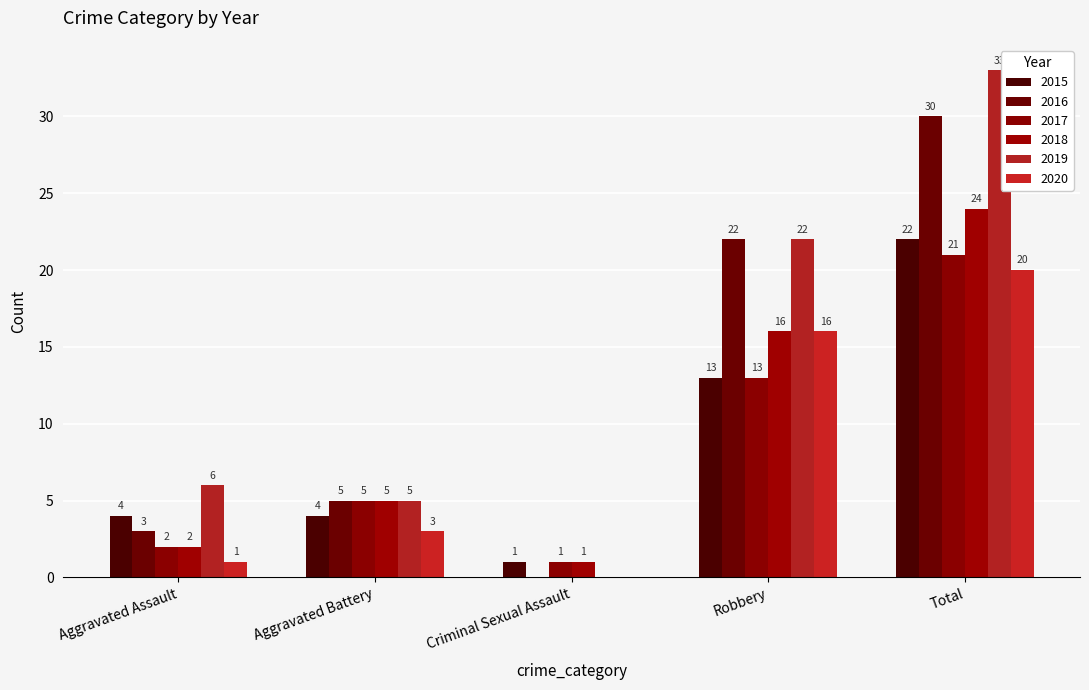

What is the difference between the 2018 values at Aggravated Battery and Total?

19